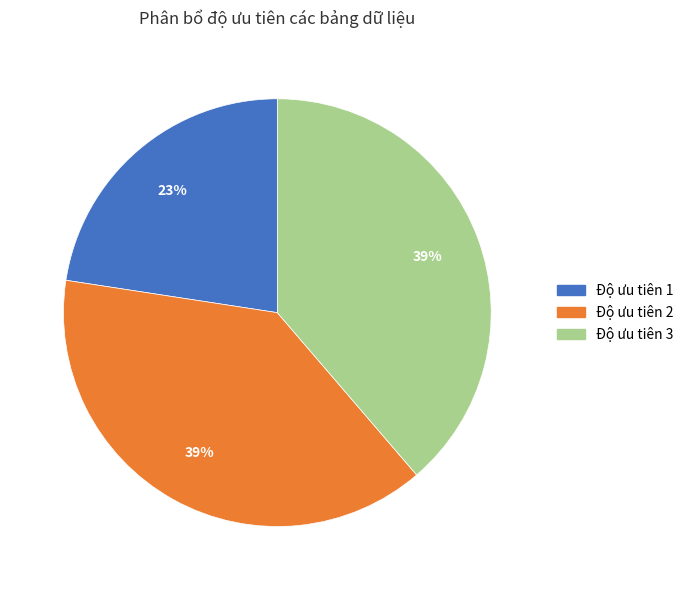

What is the ratio of the value at Độ ưu tiên 1 to the value at Độ ưu tiên 3?

0.6